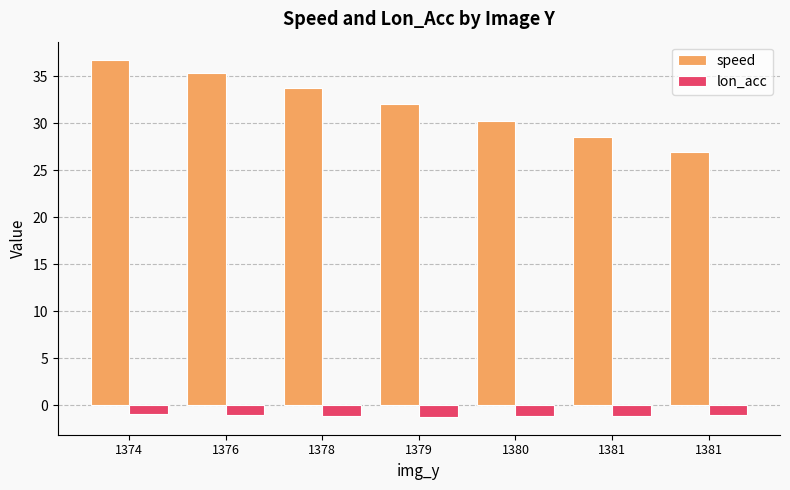

The lon_acc series shows -1.8 at 1379. True or false?

False